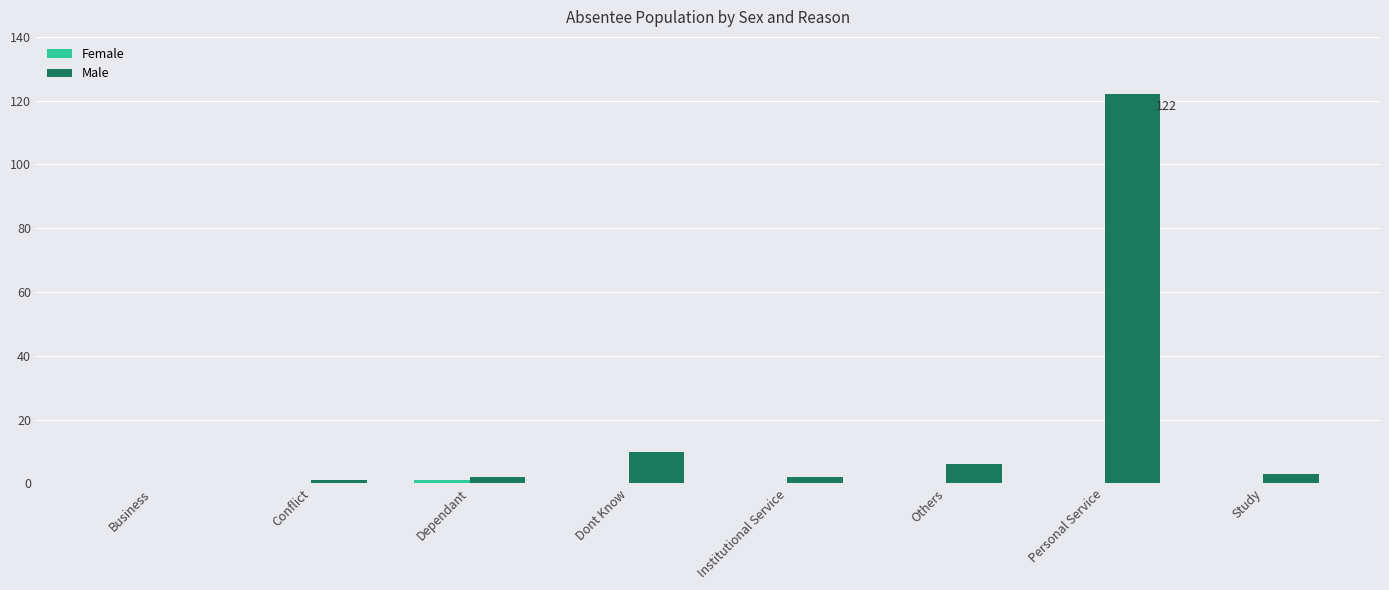

Are the bars horizontal?

No